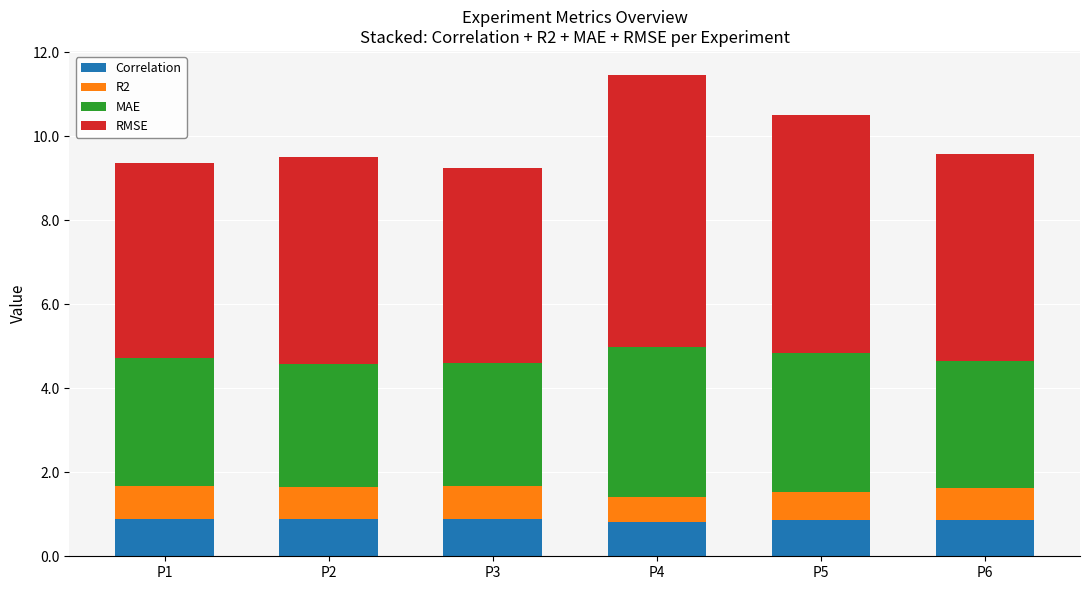

The value of Correlation at P1 is 0.9. True or false?

True